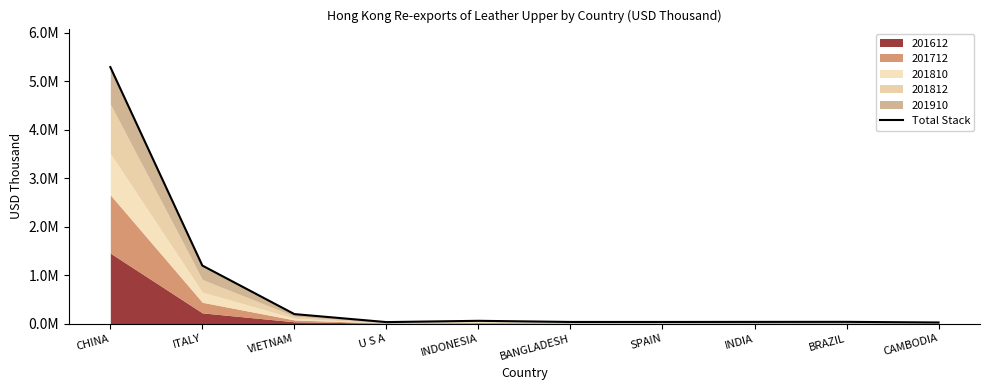

At which label is the value closest to 2658356?

ITALY